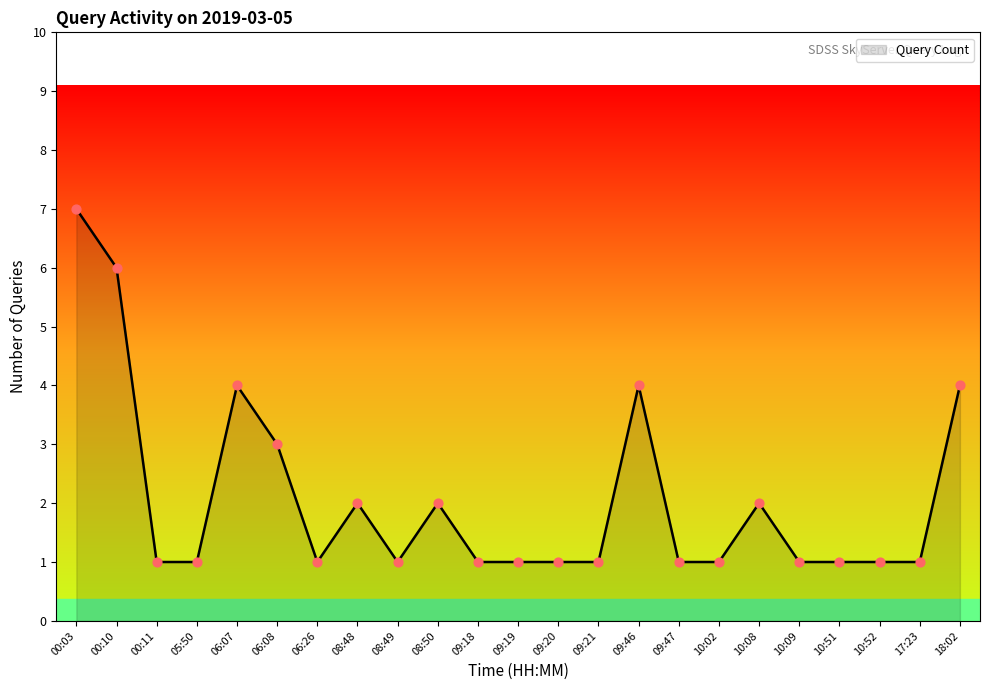

Between 10:08 and 18:02, which is larger?

18:02